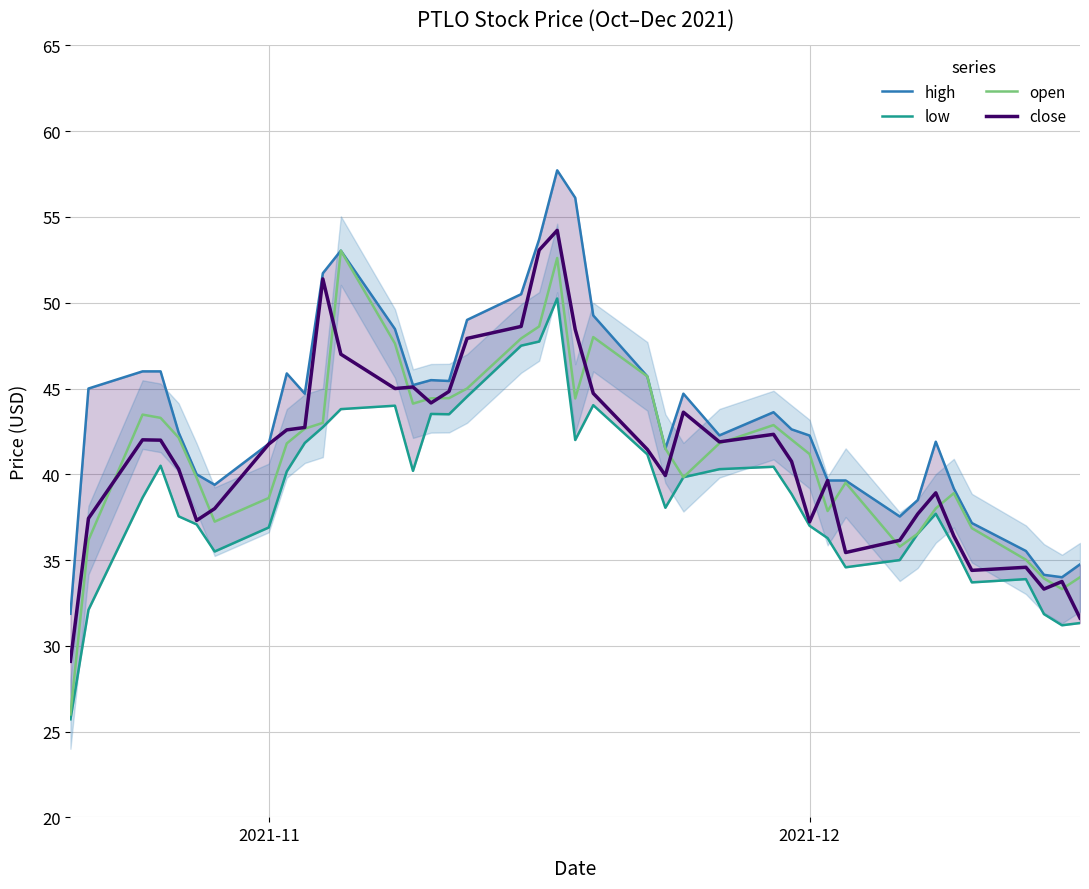

What is the average value of the high series?

43.6